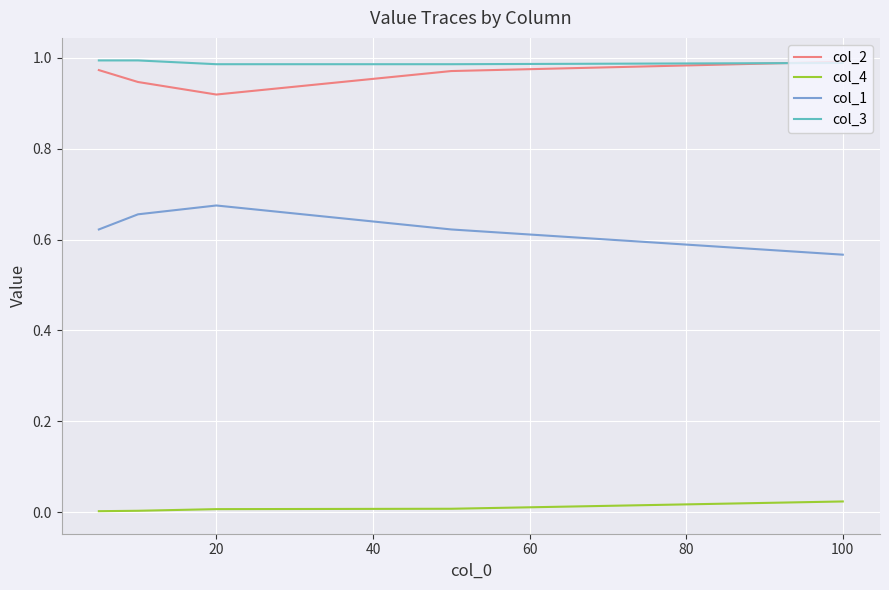

How many series are shown in this chart?

4